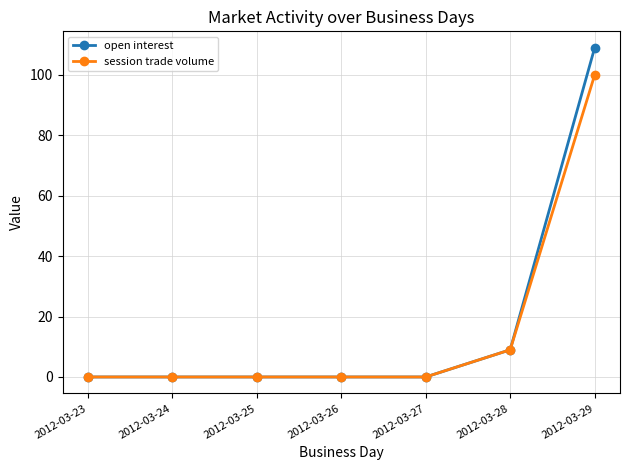

Rank the series at 2012-03-29 from highest to lowest value.

open interest, session trade volume